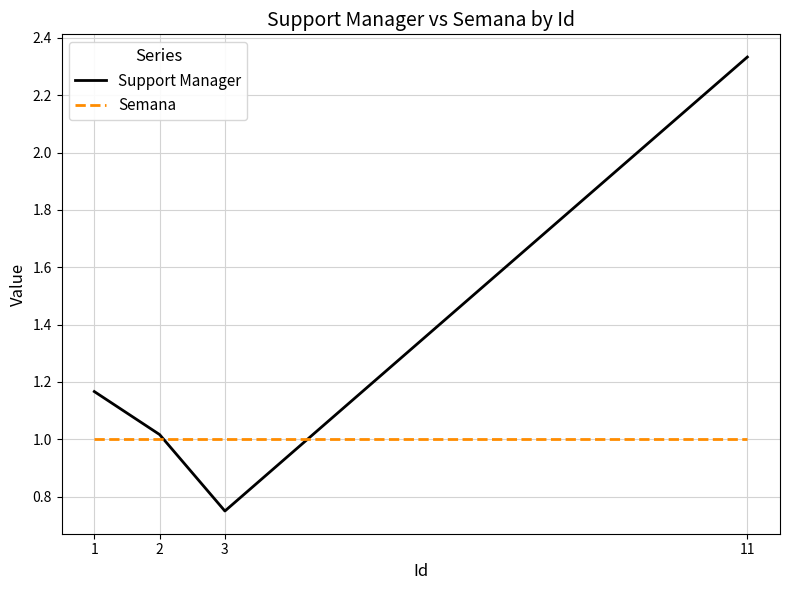

Where is Support Manager nearest to the value 1?

2